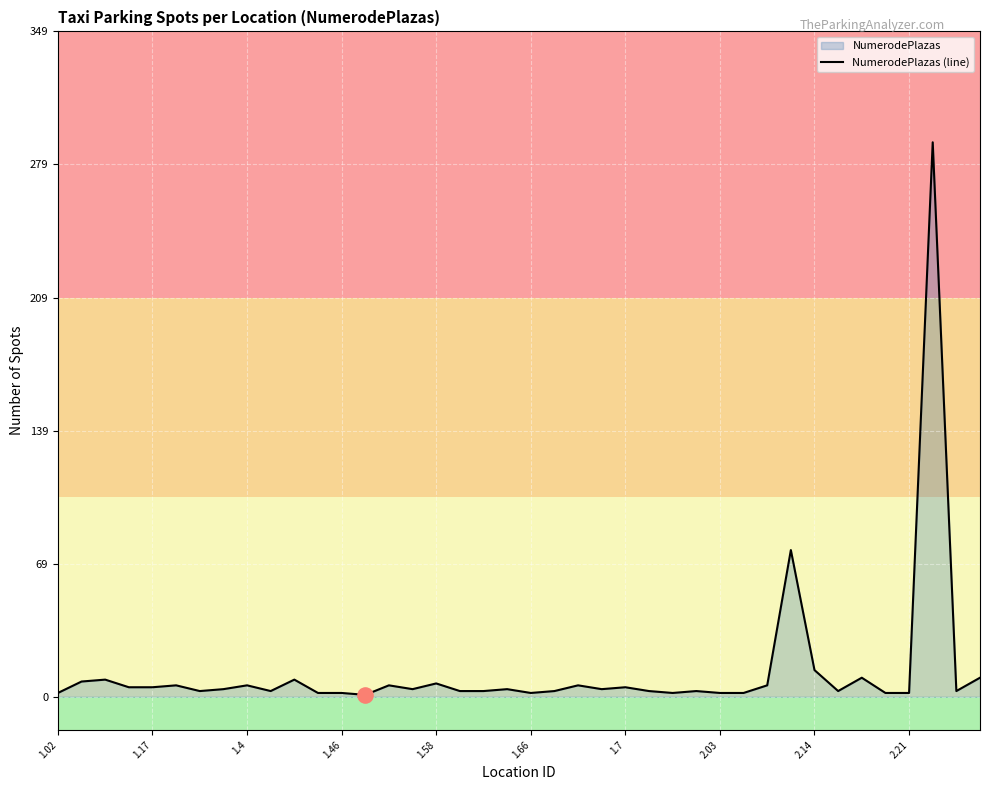

What is the change in value from 1.58 to 39?

+5